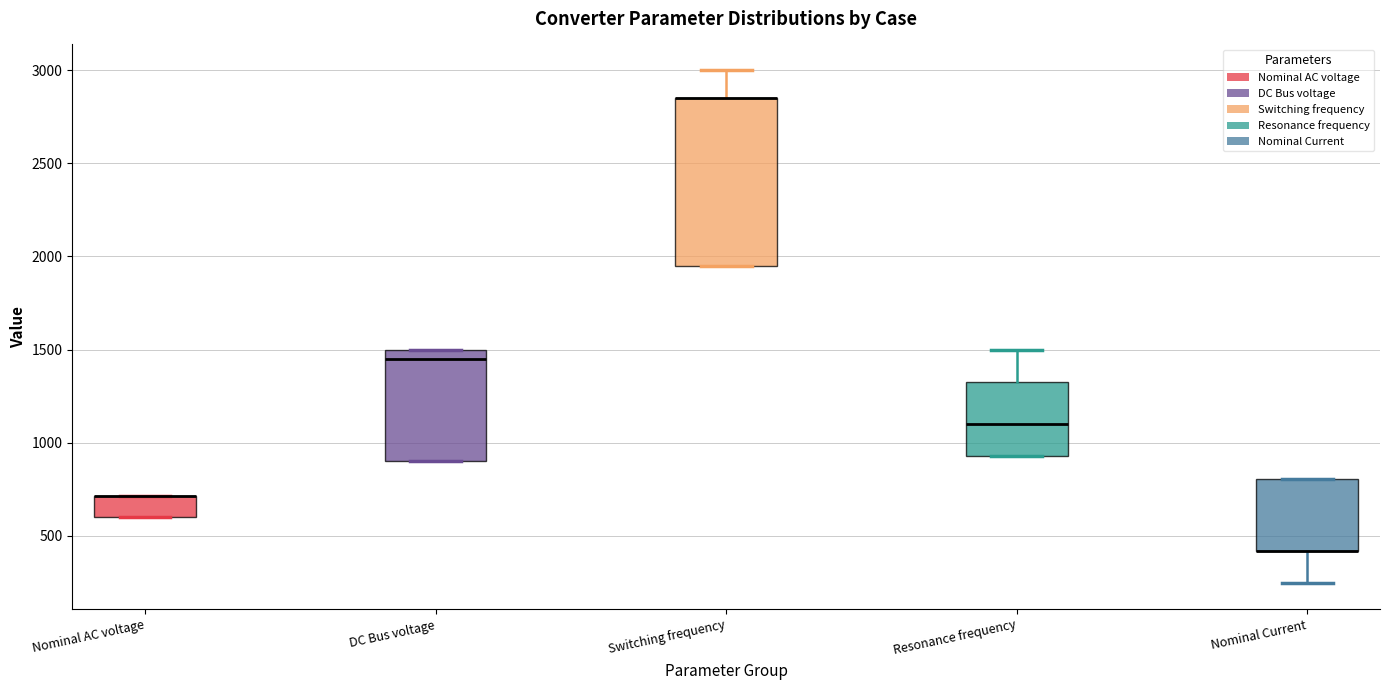

Where does the upper whisker of the box for Resonance frequency end on the y-axis? The values are not printed on the chart, so give them approximately, as read against the axis.

1500